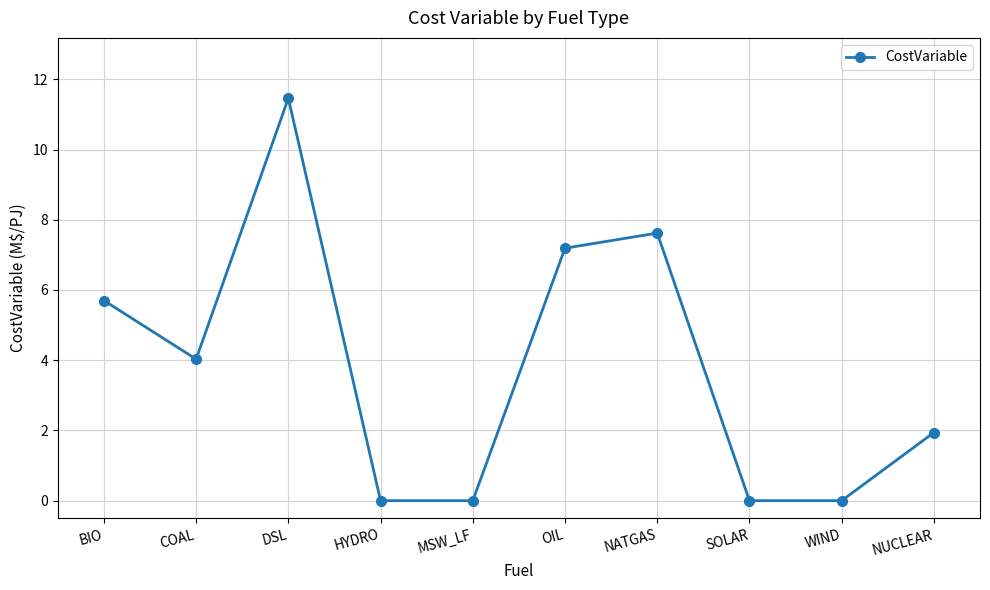

What is the label of the 2nd point from the left?

COAL